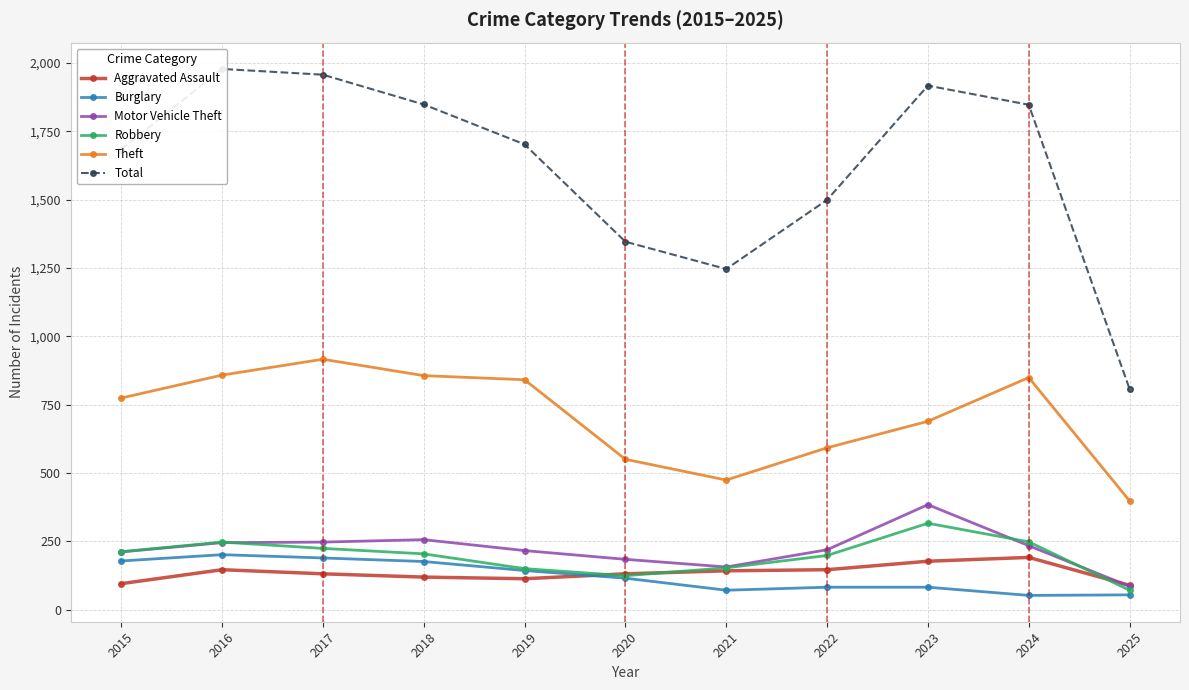

True or false: Burglary has more than 1 points higher than both neighbors.

False